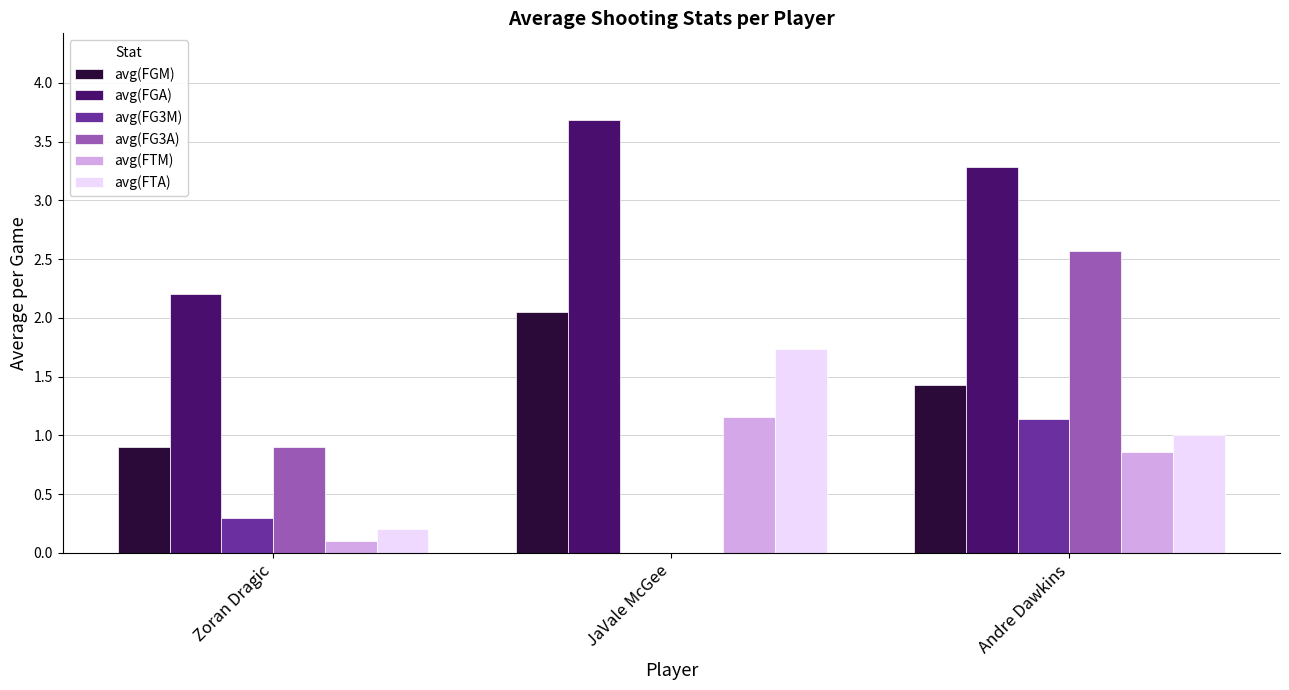

What is the sum of all avg(FG3A) values?

3.5